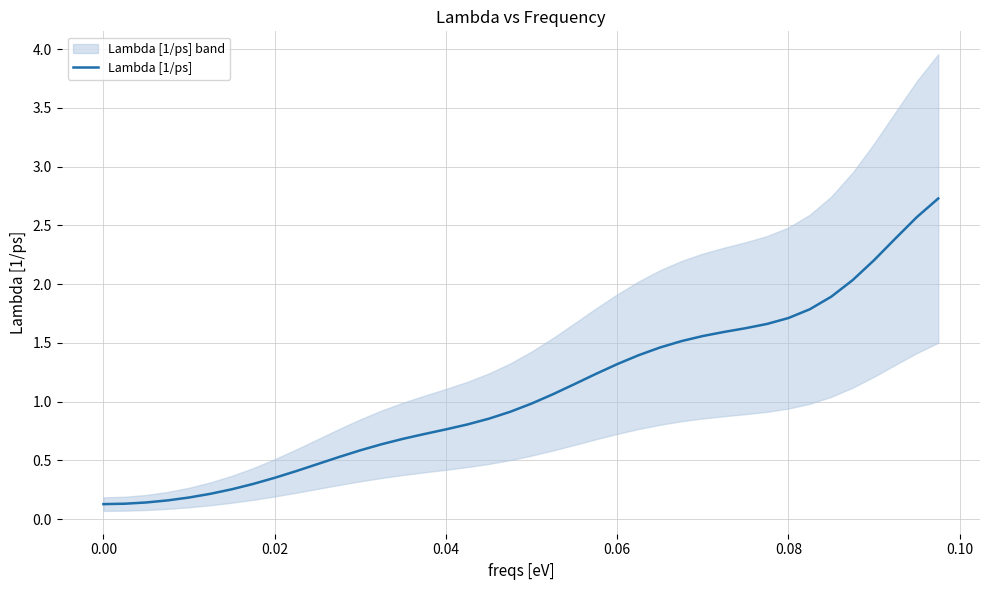

What is the highest value of the Lambda [1/ps] series?

2.7